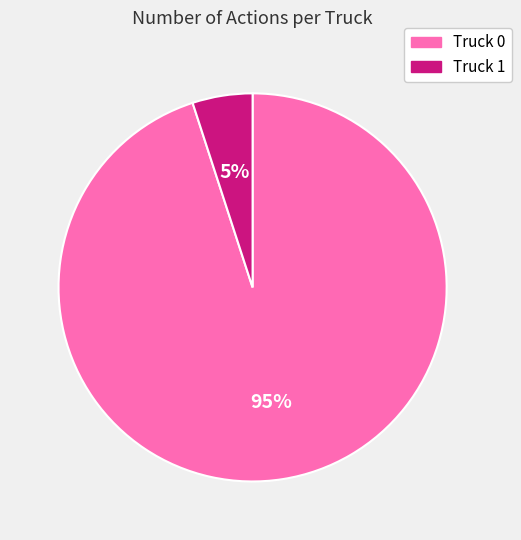

Is the sum of Truck 0 and Truck 1 greater than half?

Yes